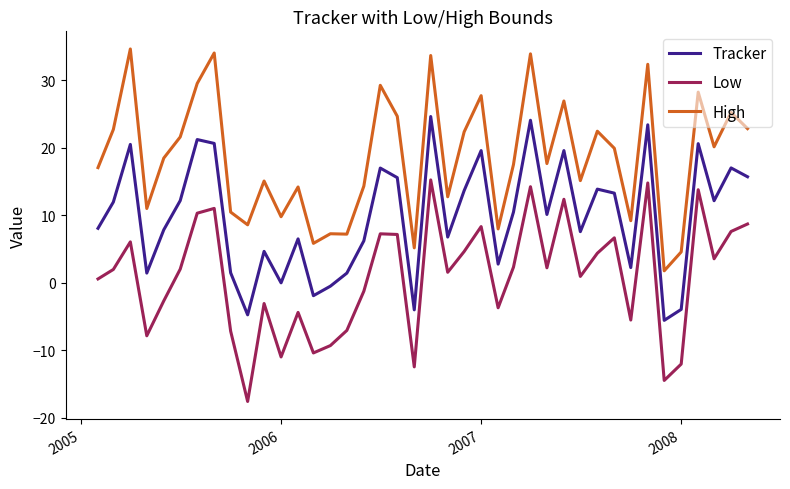

List the series in order of their peak value, highest first.

High, Tracker, Low